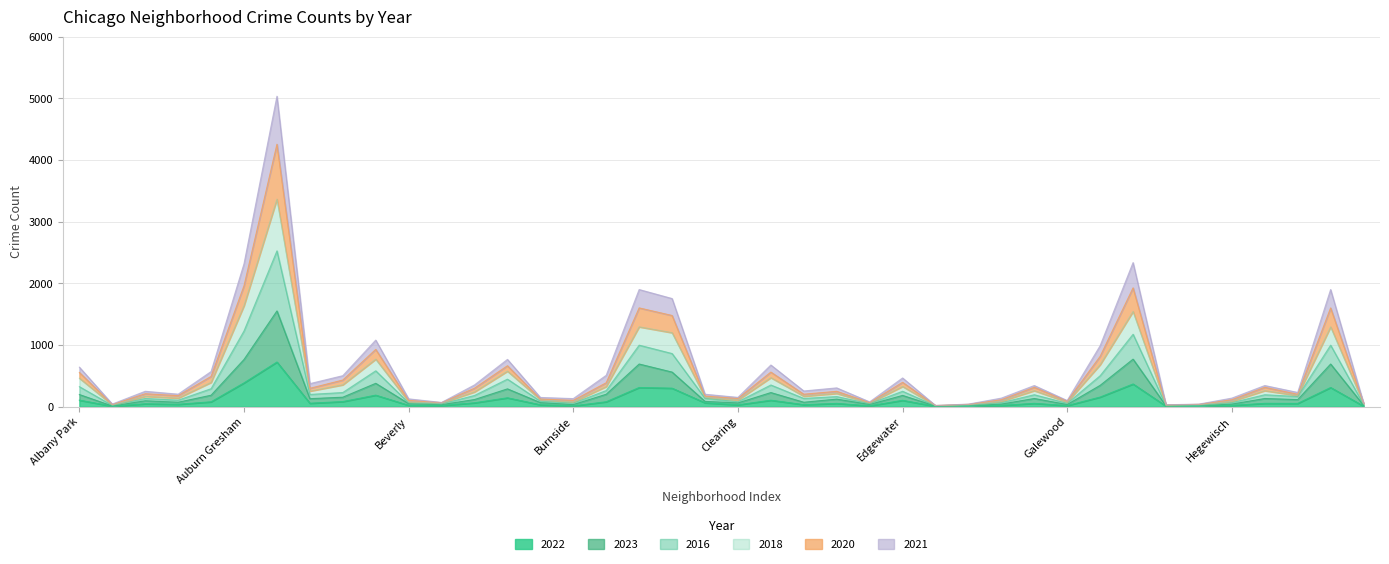

What is the maximum value for 2022?

723